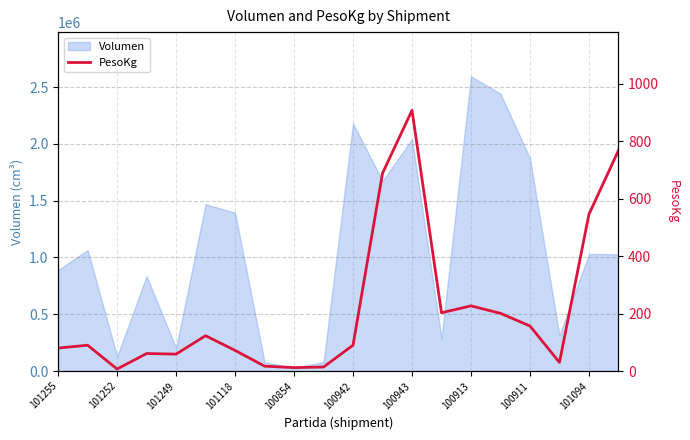

True or false: Volumen has a value of 1031646 at 101094.

True